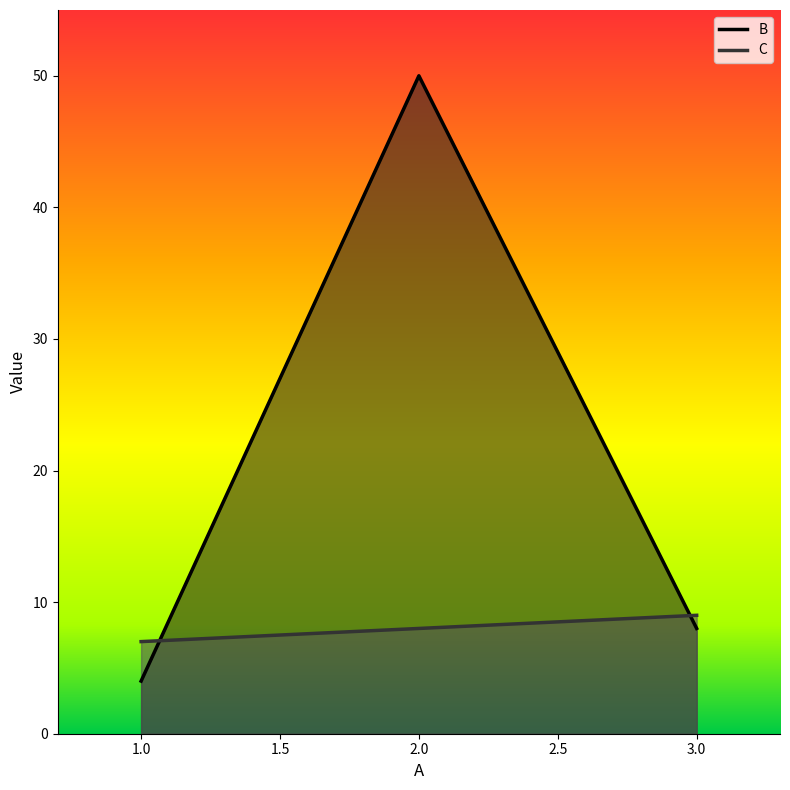

Which category has the lowest value in the B series?

1